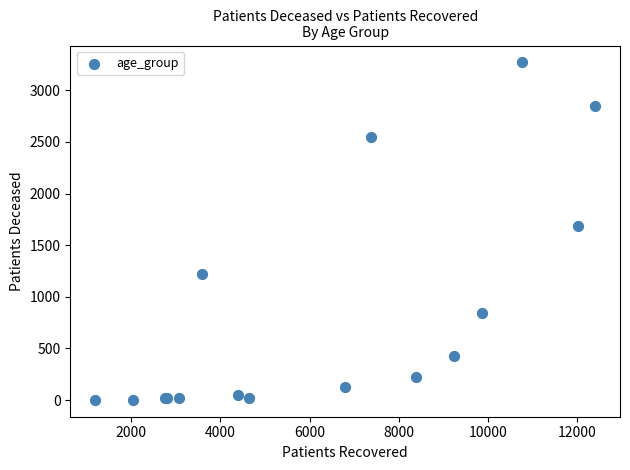

What Y value in the scatter plot is closest to 1636?

1687